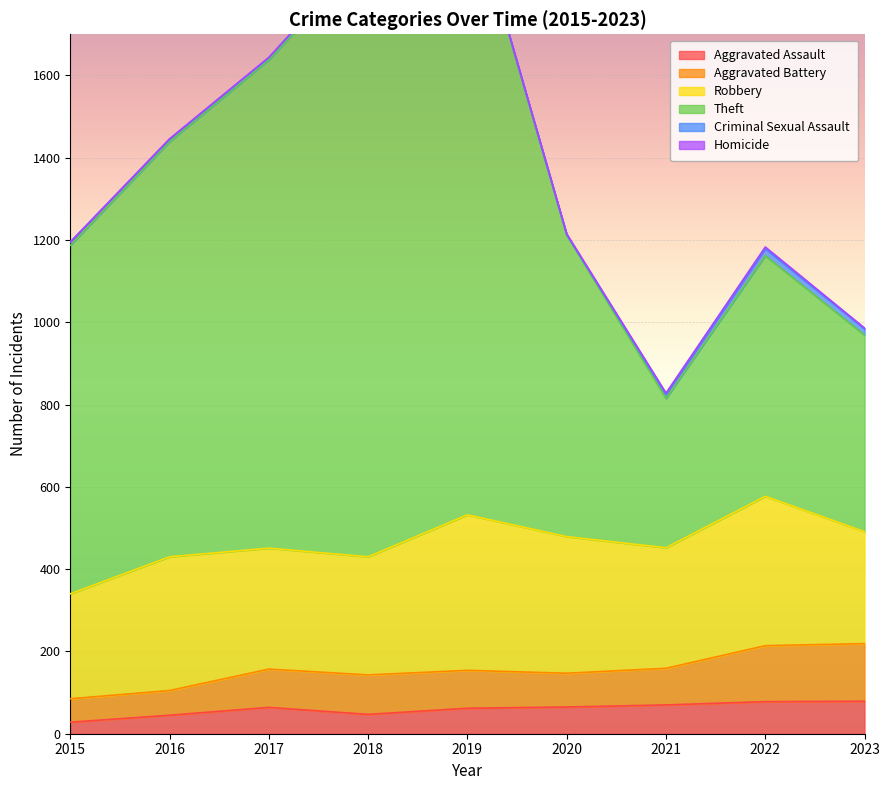

Does the chart display data point markers on the line(s)?

No